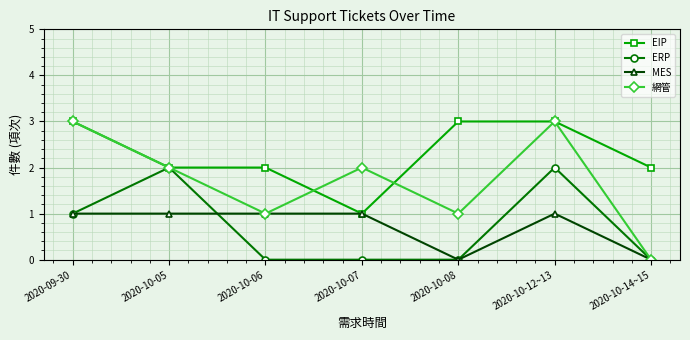

What is the average value of the ERP series?

1